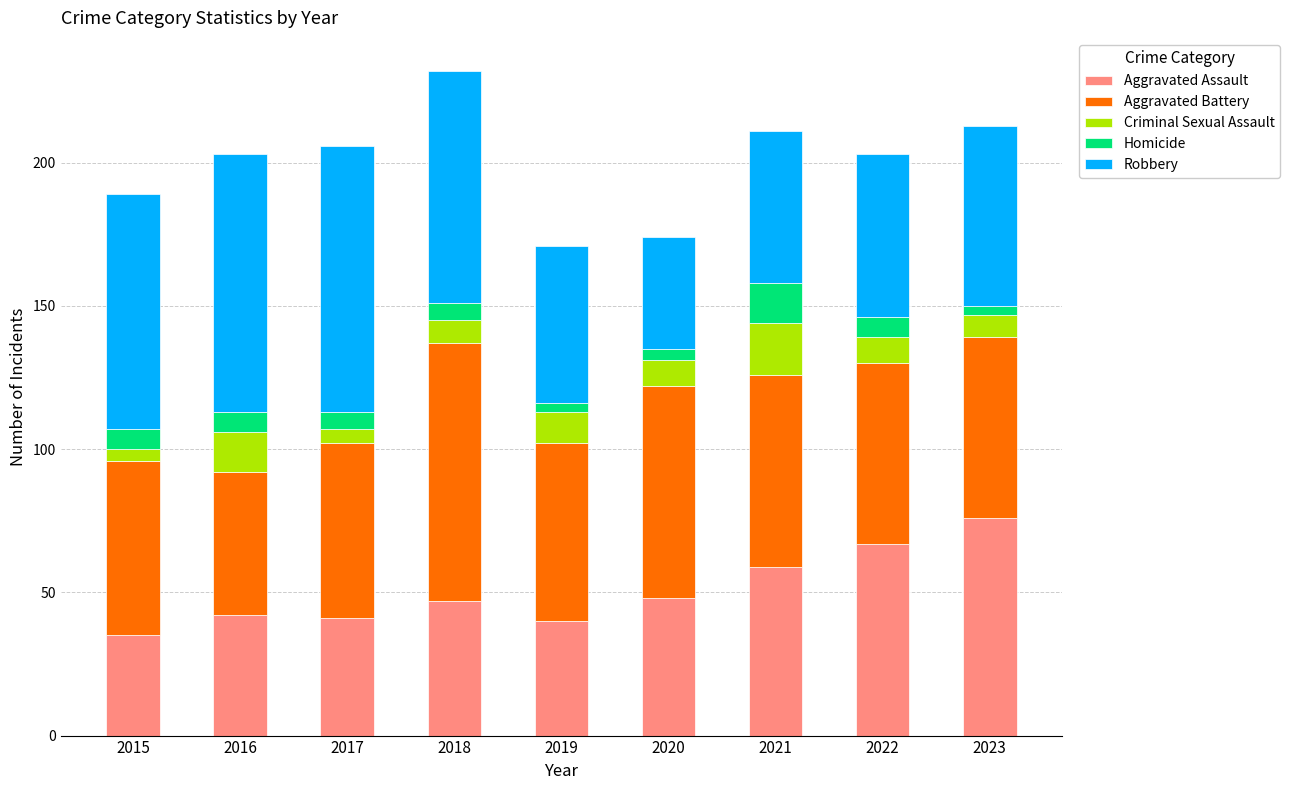

How many distinct data groups are displayed?

5